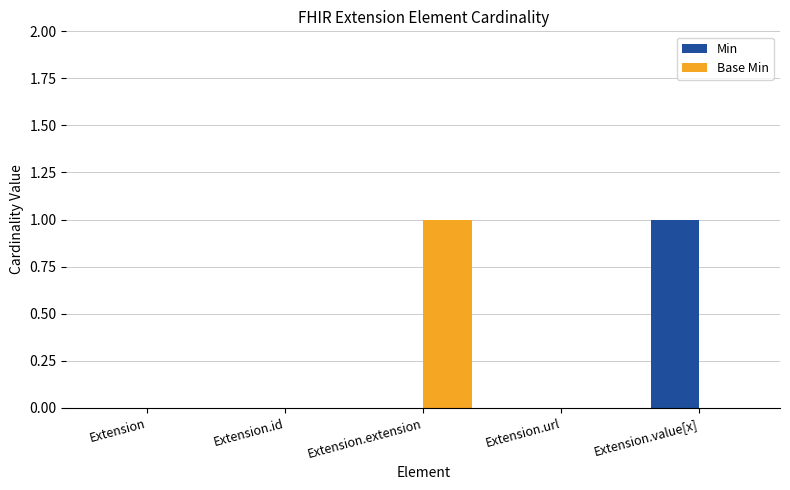

What is the greatest value displayed?

1